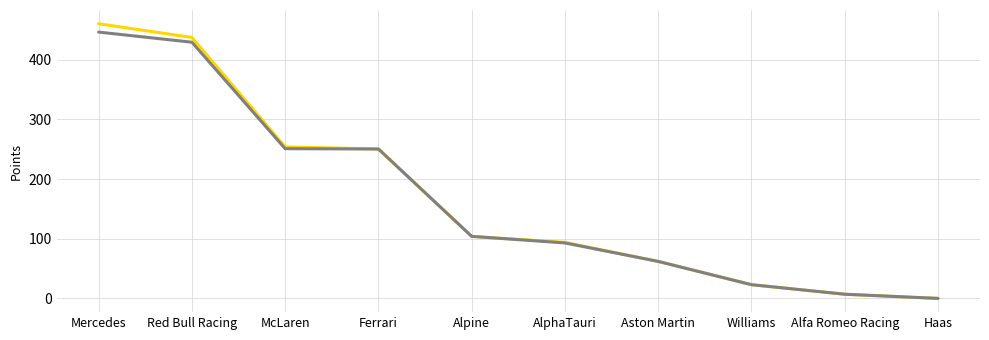

What is the spread (max minus min) of values at McLaren?

3.0